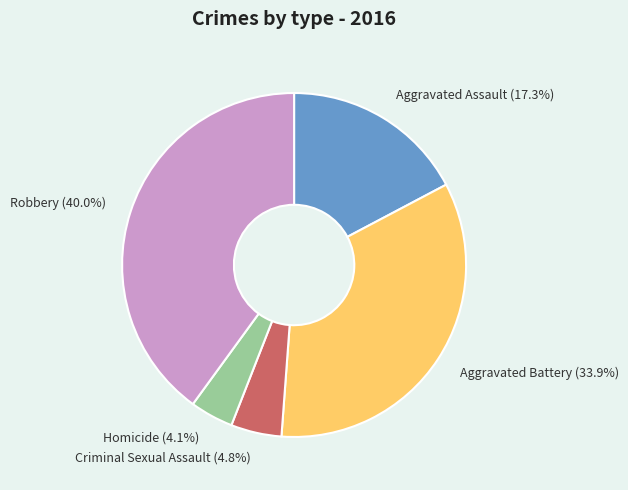

Which slice is the largest?

Robbery